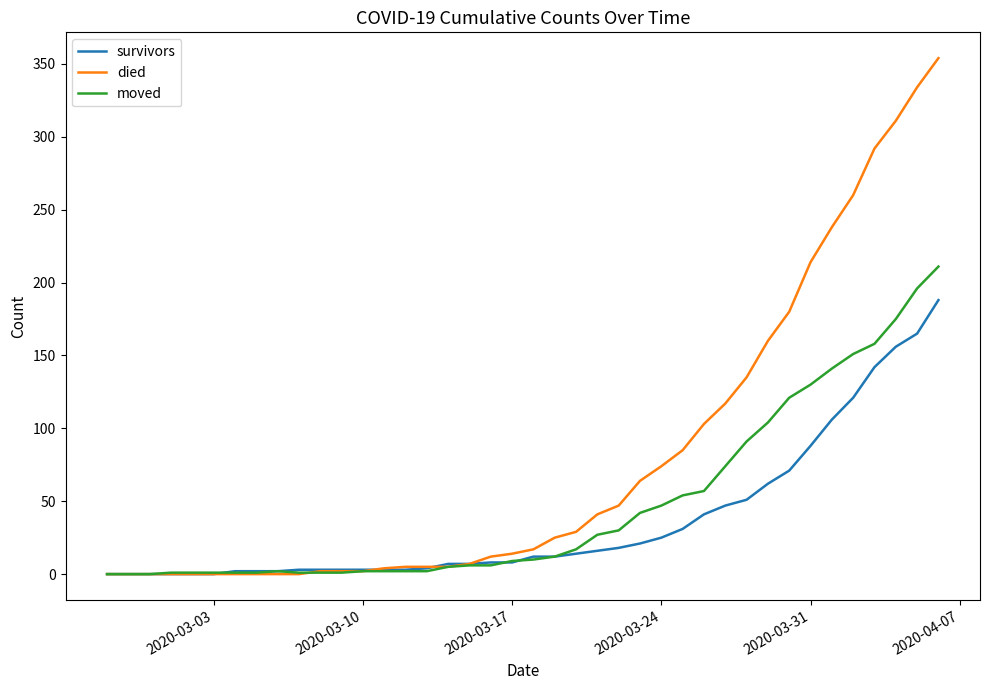

What is the maximum value shown in the chart?

354